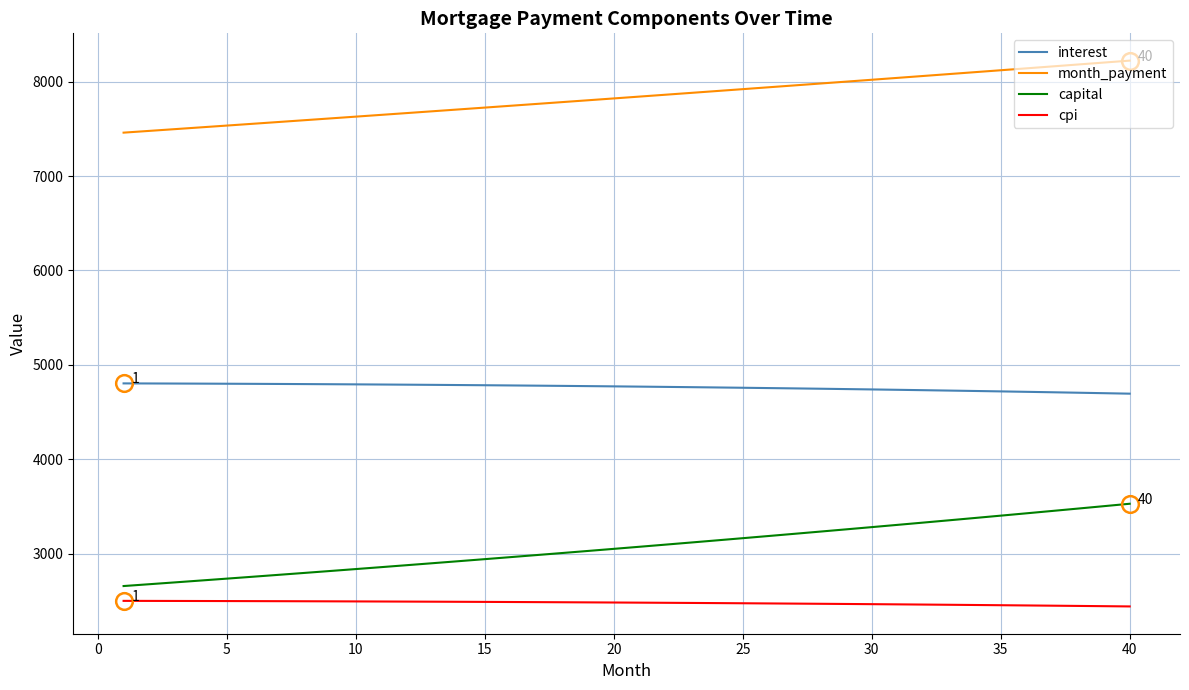

What is the greatest value displayed?

8223.3